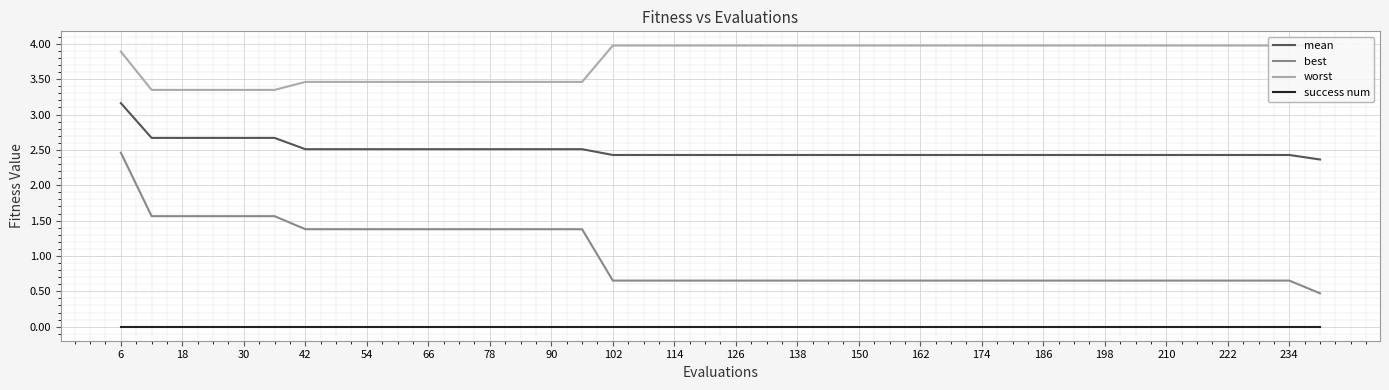

True or false: best and success num intersect in this chart.

False